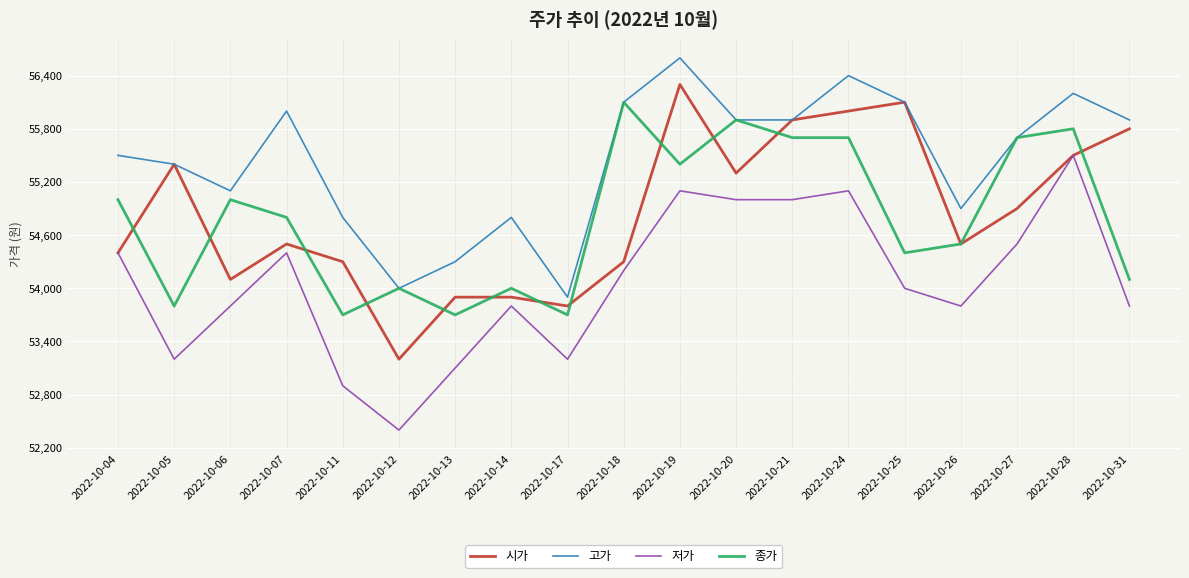

How many lines are shown in the chart?

4